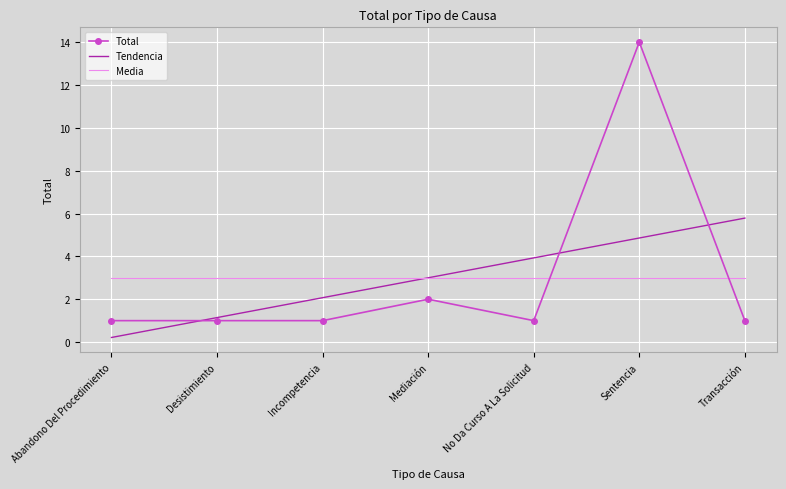

What position from the left is Mediación?

4